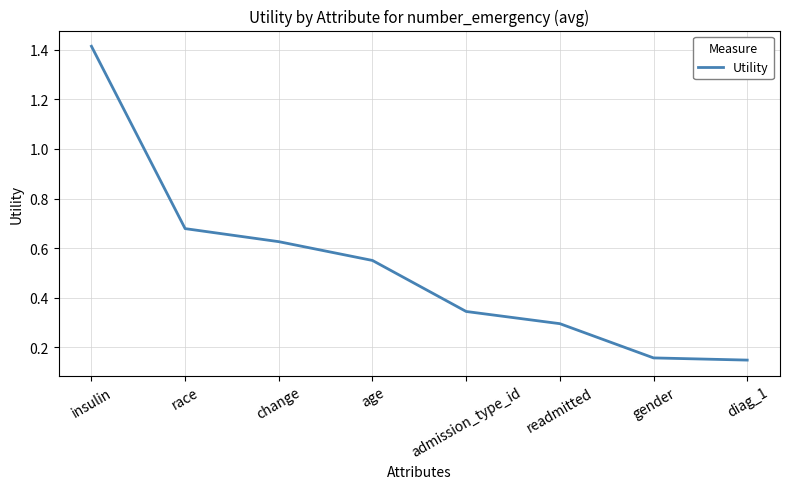

True or false: there are more than 2 points higher than both neighbors.

False